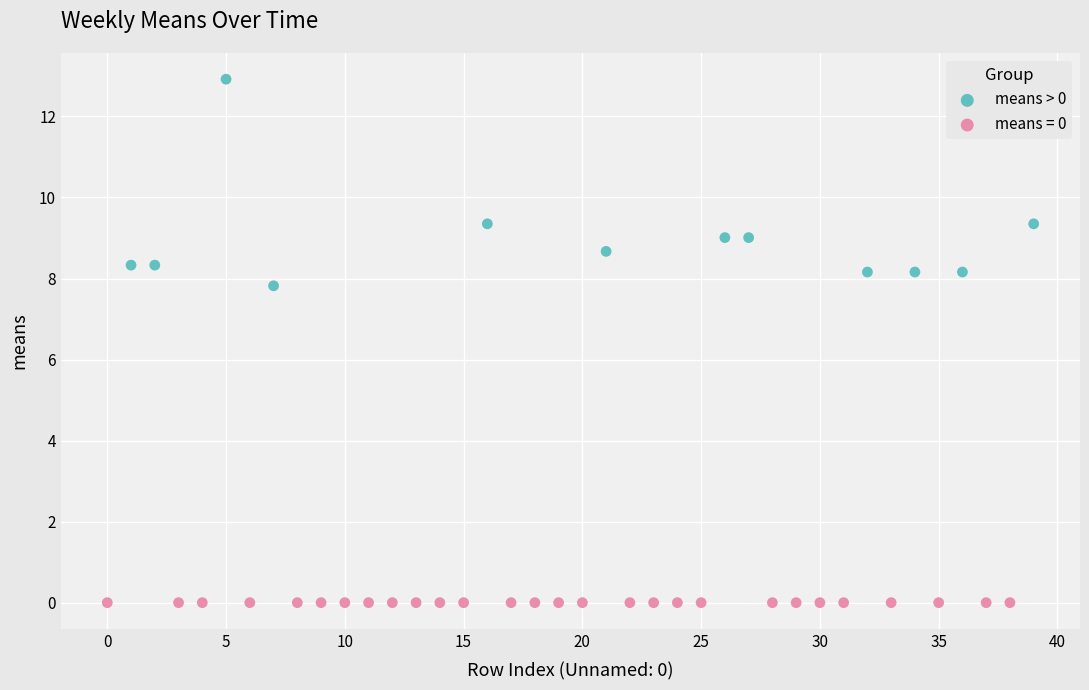

Which series contains the lowest Y value?

means = 0